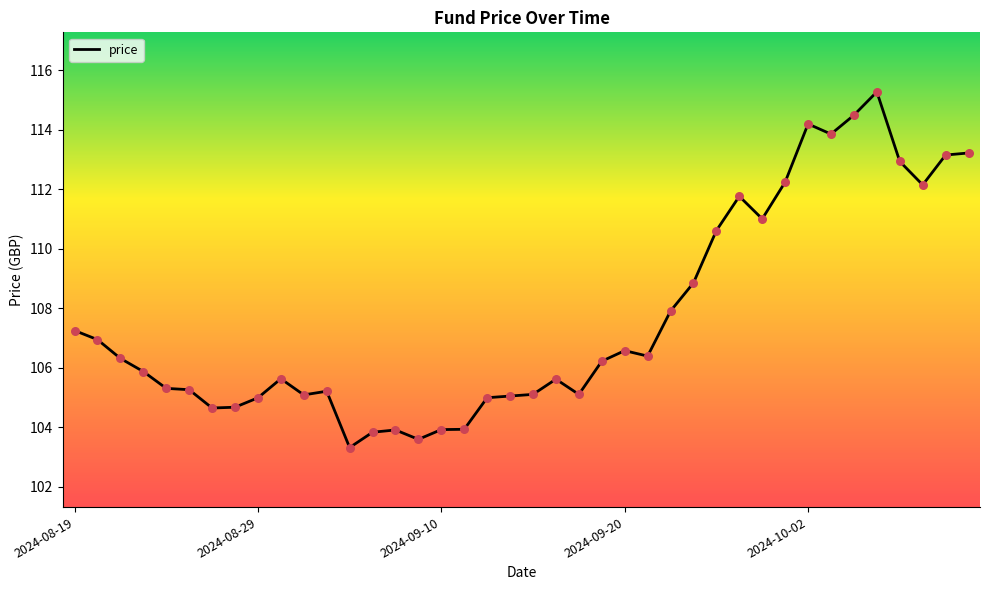

What is the smallest value displayed?

103.3